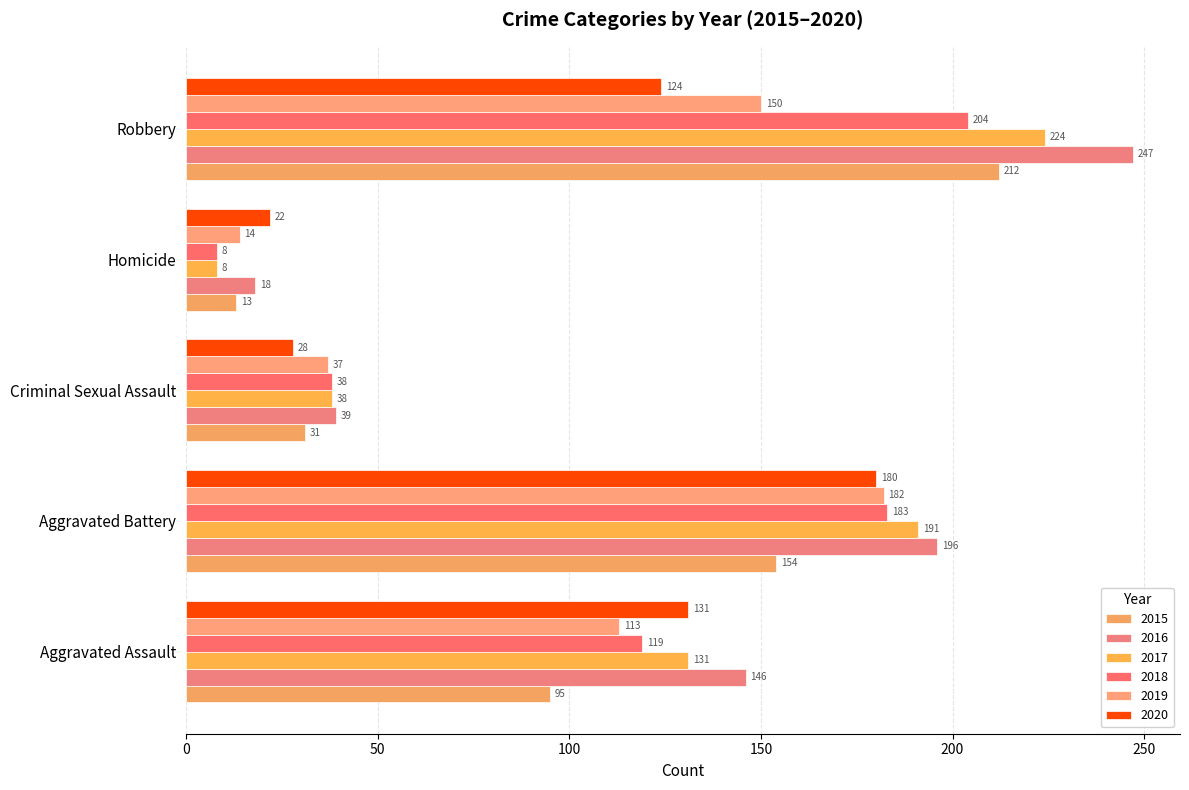

Which series has the largest total across all categories?

2016